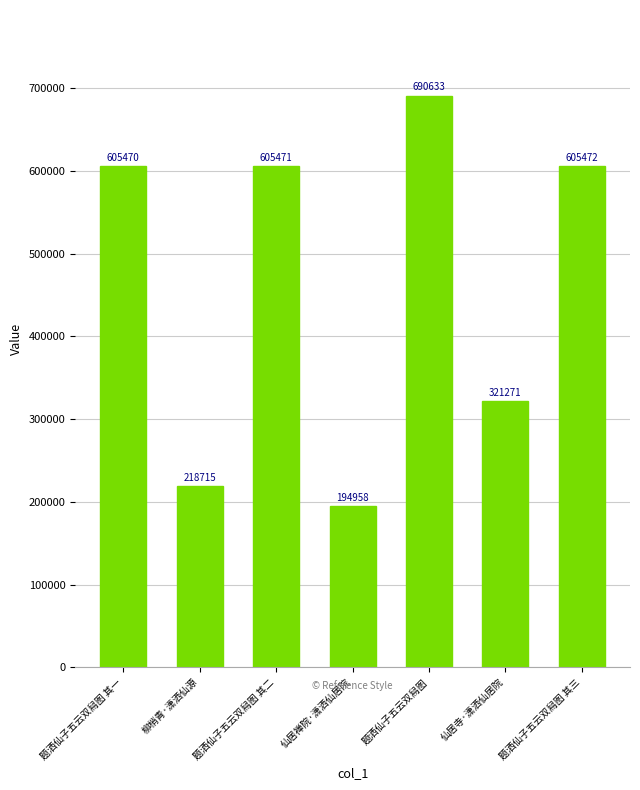

Reading left to right, what are all the values shown in this chart?

605470	218715	605471	194958	690633	321271	605472